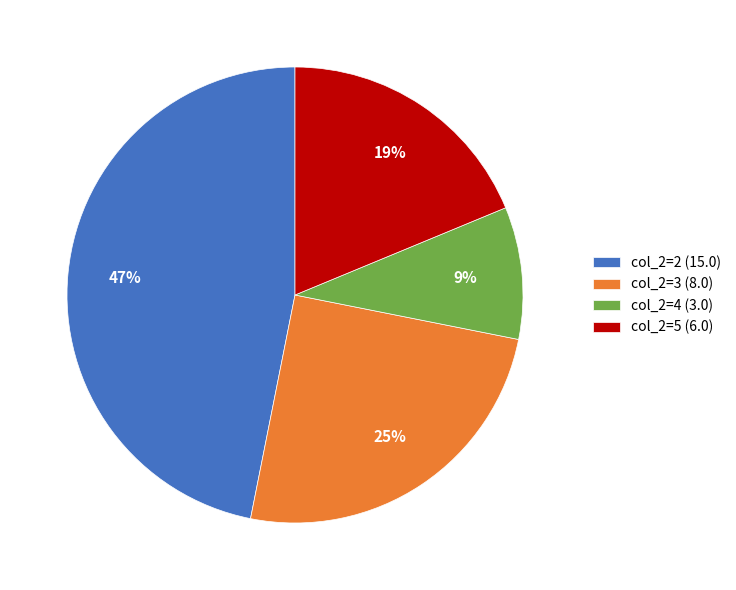

To the nearest percent, what portion does col_2=5 (6.0) represent?

19%